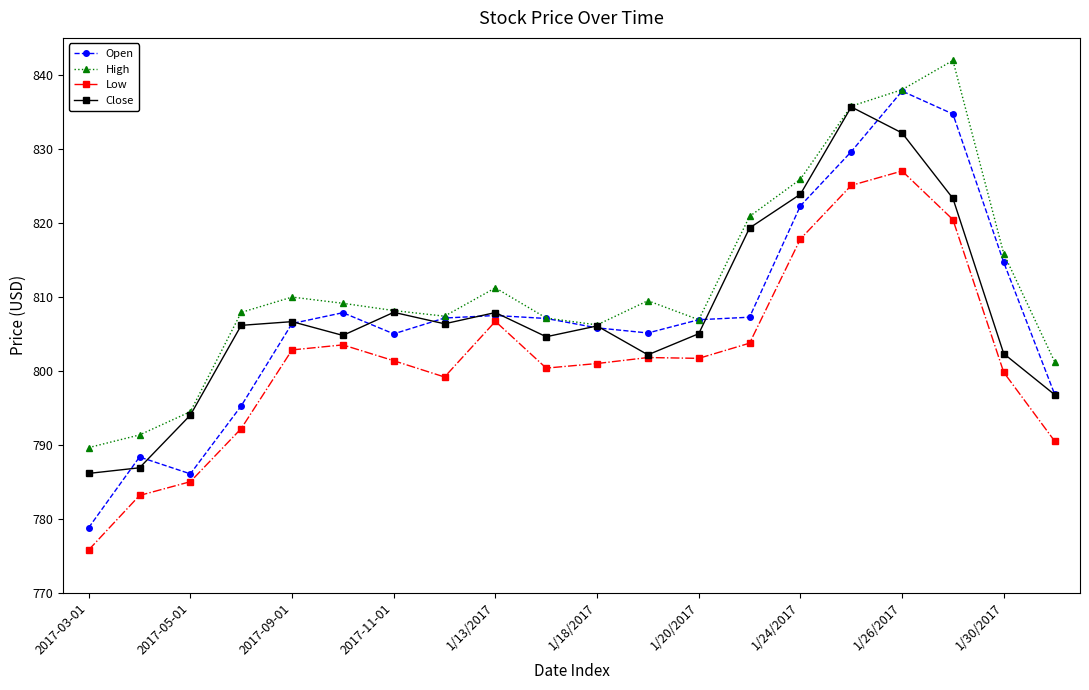

True or false: High and Low cross at least once.

False